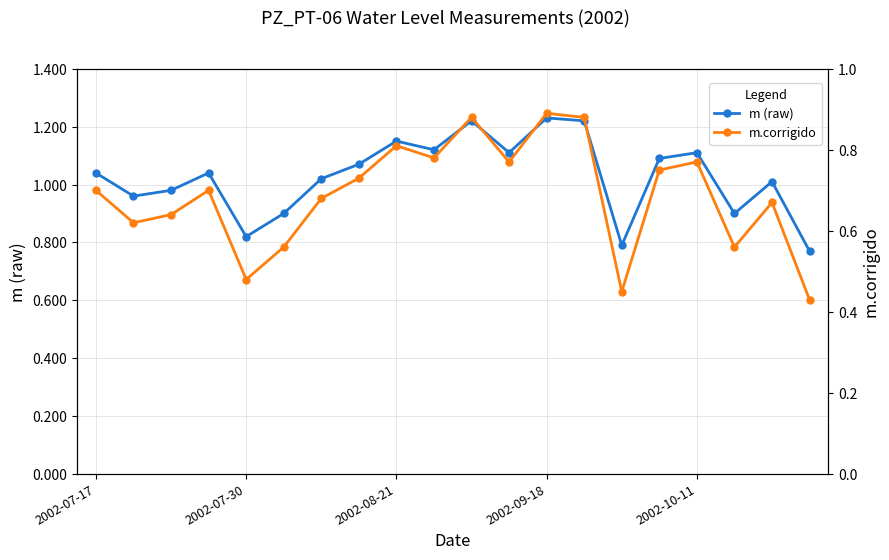

How many values in the m (raw) series exceed 1?

13